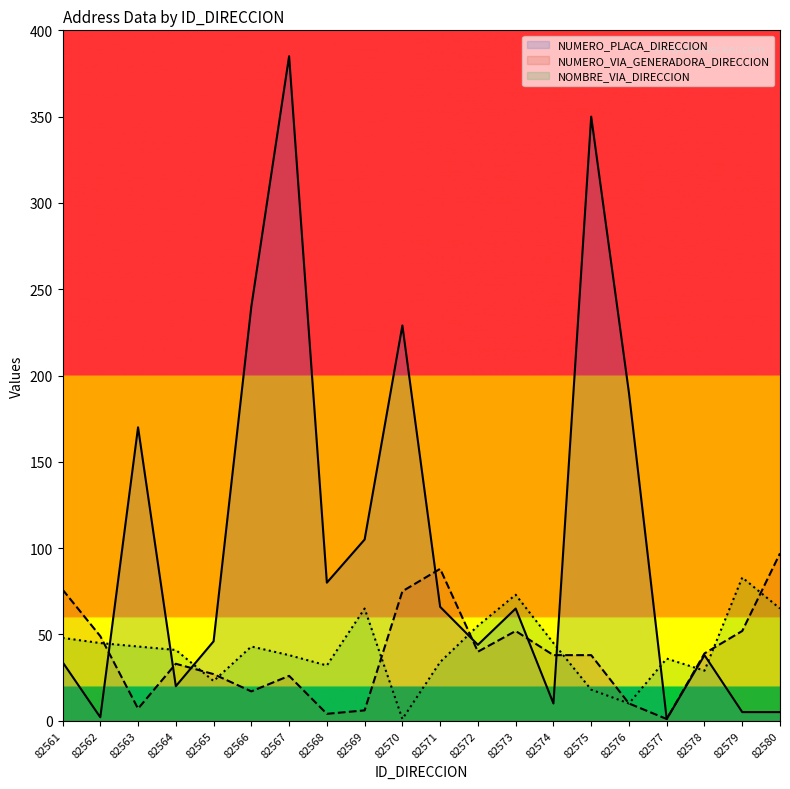

Where do NUMERO_PLACA_DIRECCION and NOMBRE_VIA_DIRECCION first cross each other?

82562 and 82563